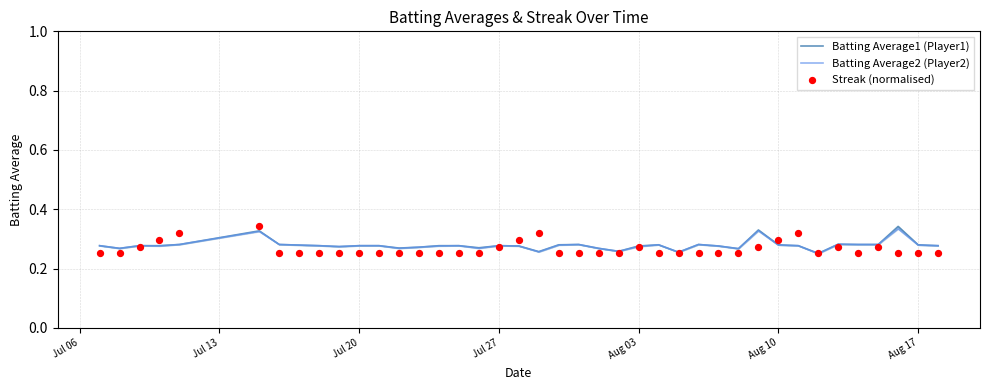

Which series contains the lowest Y value?

Batting Average2 (Player2)